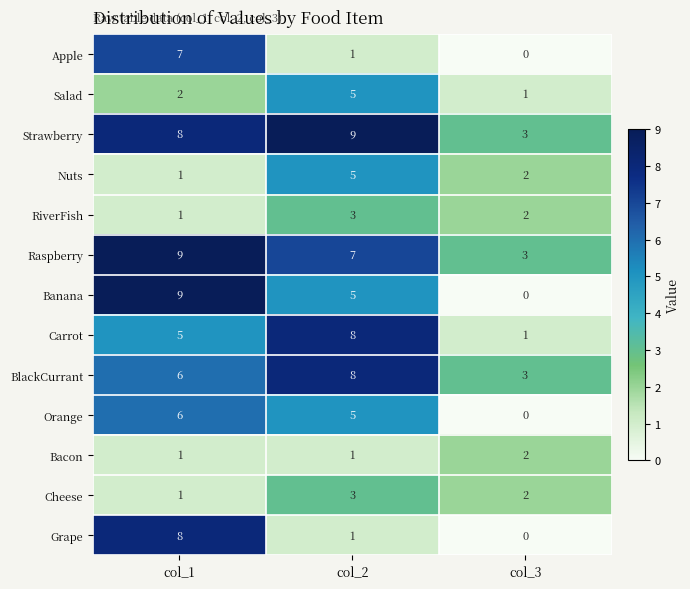

The value of RiverFish at col_1 is 1. True or false?

True